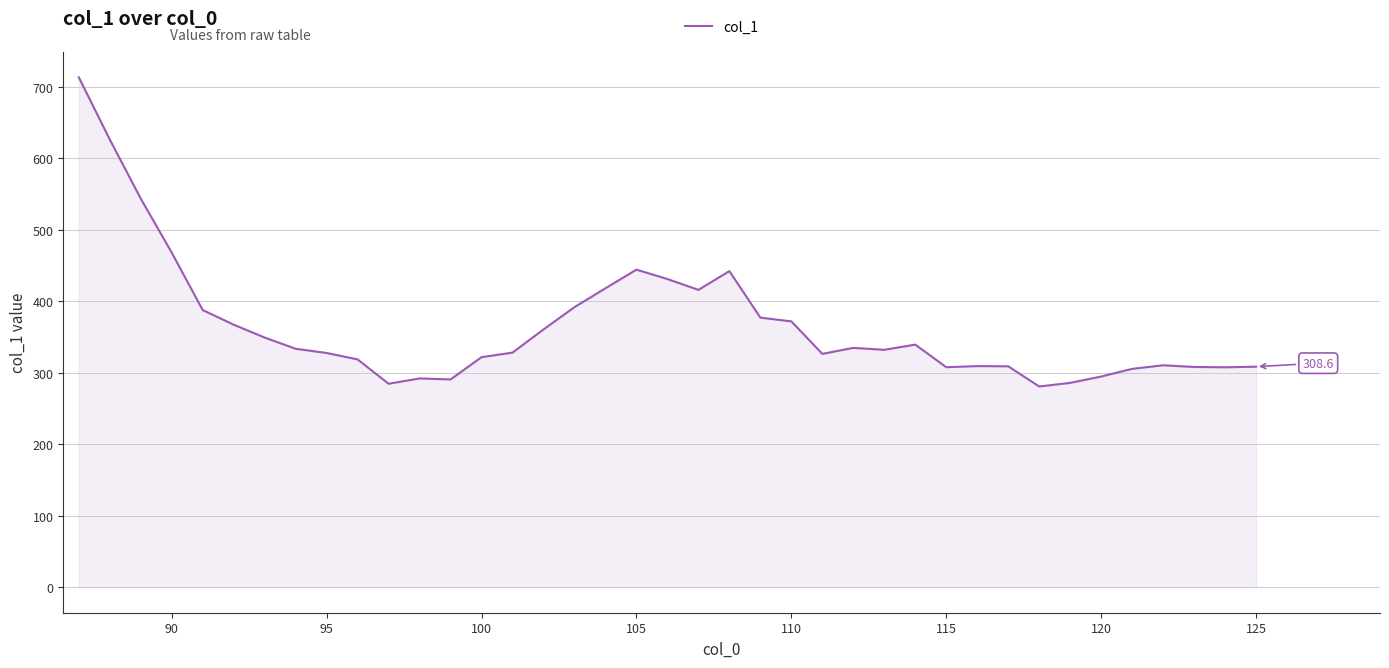

What is the greatest value displayed?

713.6